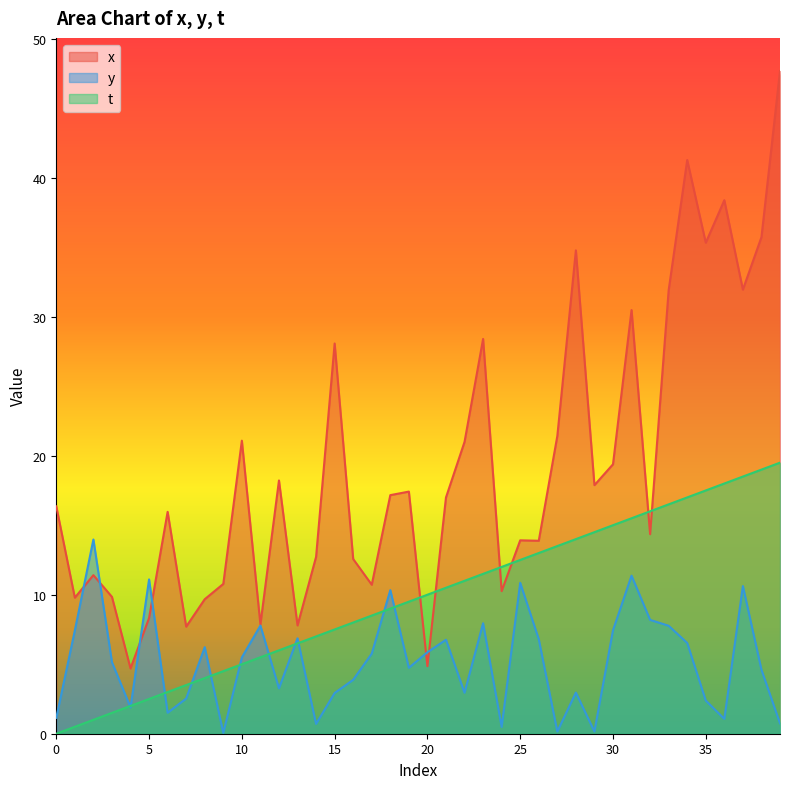

Rank the series at 14 from highest to lowest value.

x, t, y